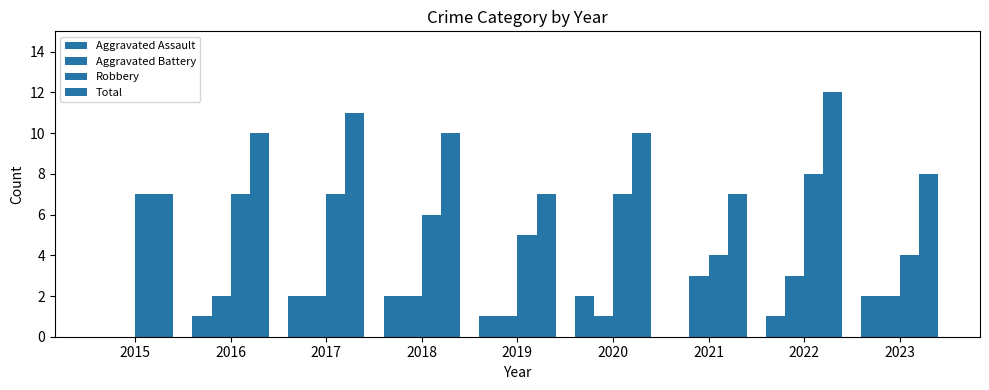

Does the chart contain stacked bars?

No